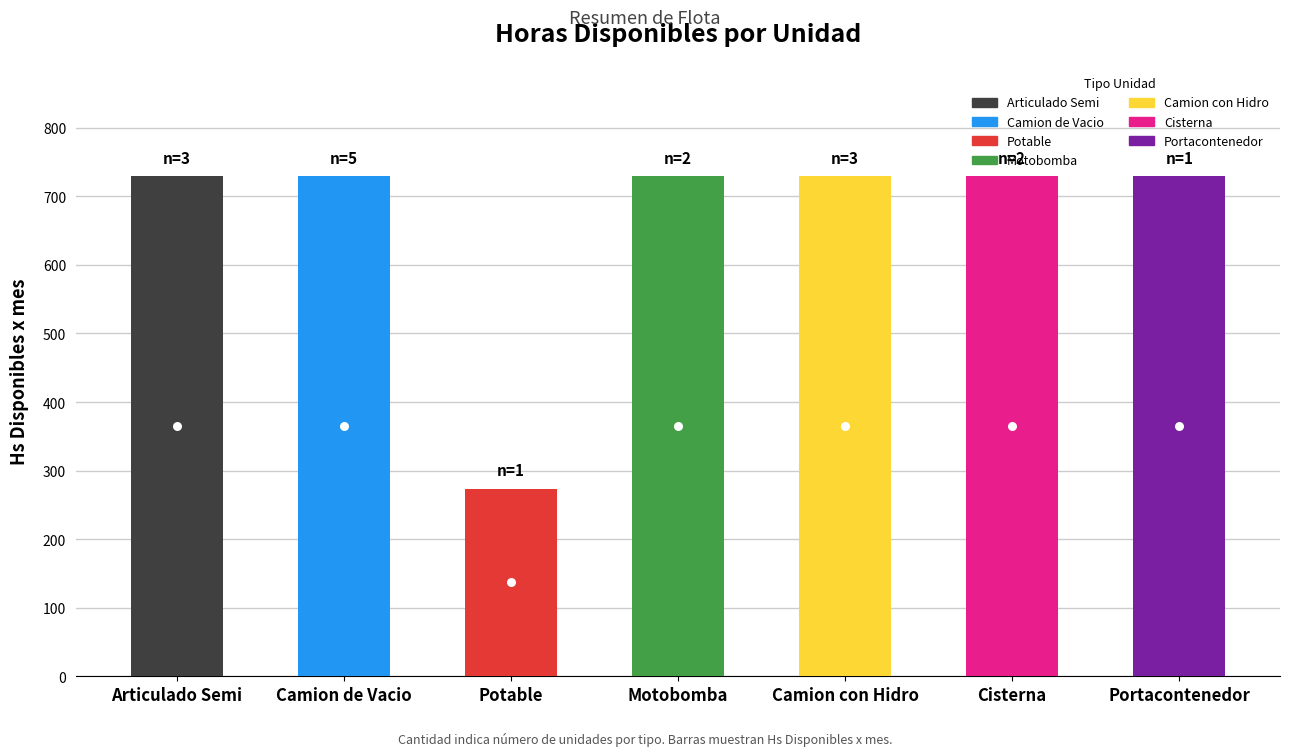

True or false: the data shows 729.6 at Portacontenedor.

True